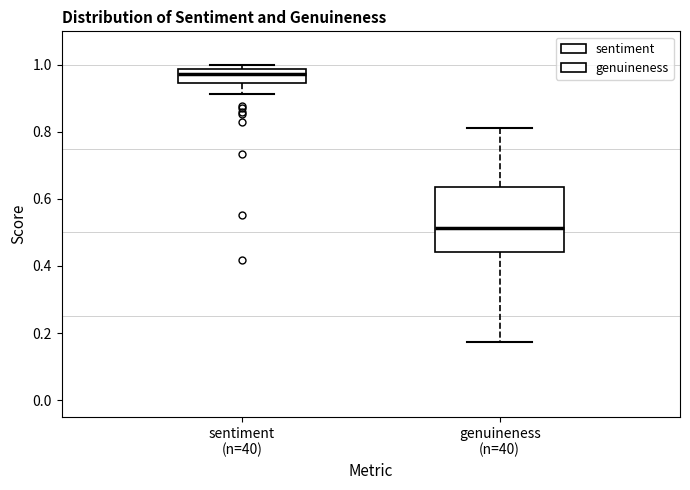

Reading left to right, read every box against the y-axis: the position of its median line, the range the box covers, and the ends of its whiskers. The values are not printed on the chart, so give them approximately, as read against the axis.

sentiment (n=40): median 0.98 (just below the box's upper edge), box 0.94 to 0.98, whiskers 0.92 to 1.00
genuineness (n=40): median 0.52, box 0.44 to 0.64, whiskers 0.18 to 0.82